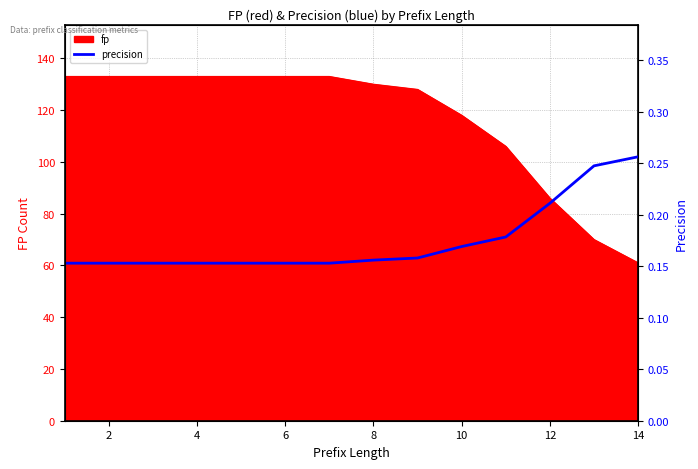

The value of fp at 14 is 36. True or false?

False